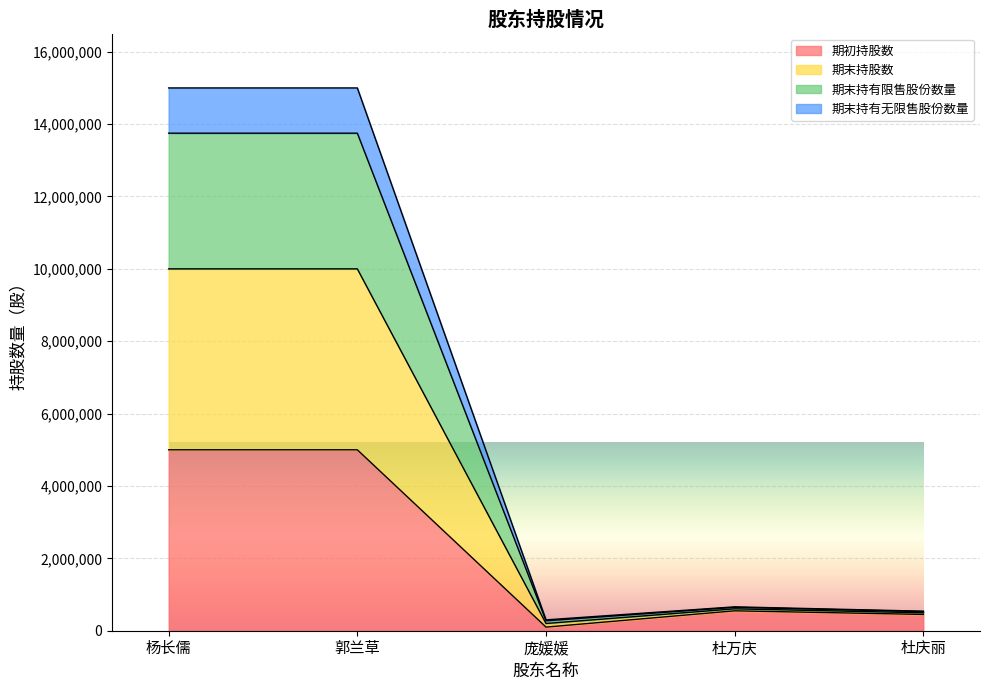

At 杜万庆, list the series in order from smallest to largest.

期初持股数, 期末持有无限售股份数量, 期末持有限售股份数量, 期末持股数